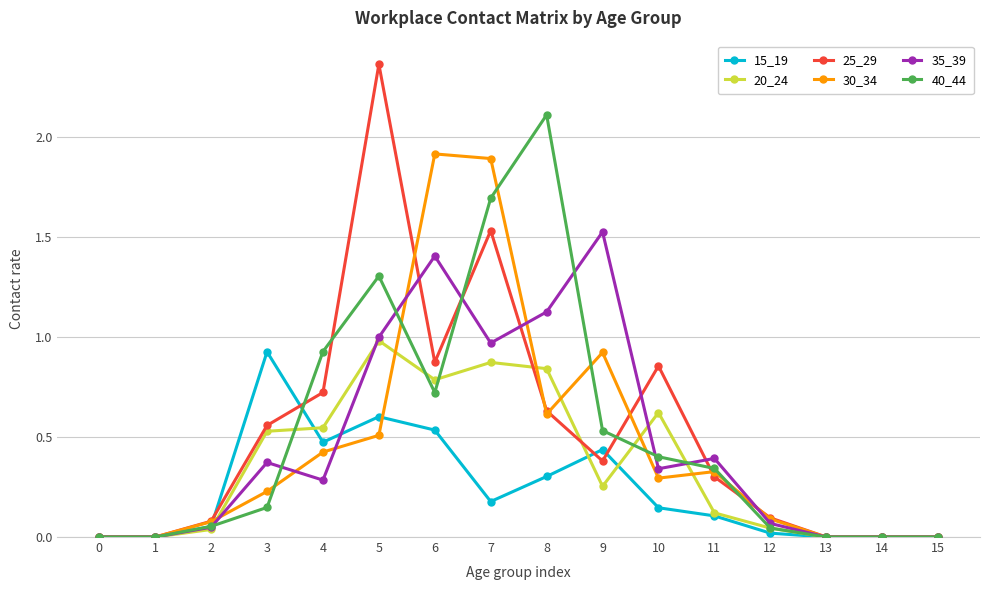

Between 0 and 11, which series saw the biggest shift?

35_39